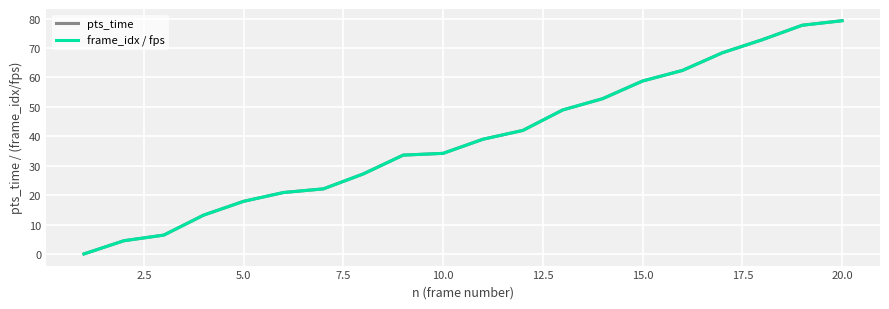

At how many categories does at least one series exceed 74?

2